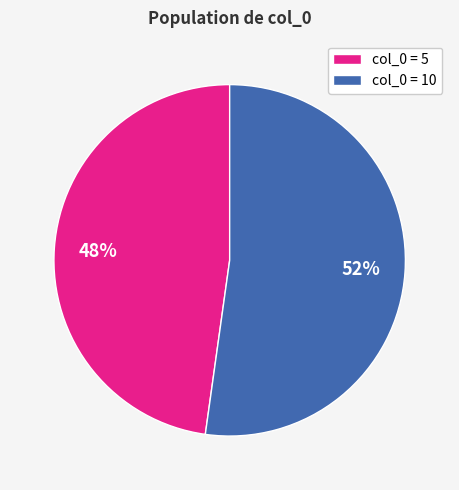

Does any single category account for the majority?

Yes